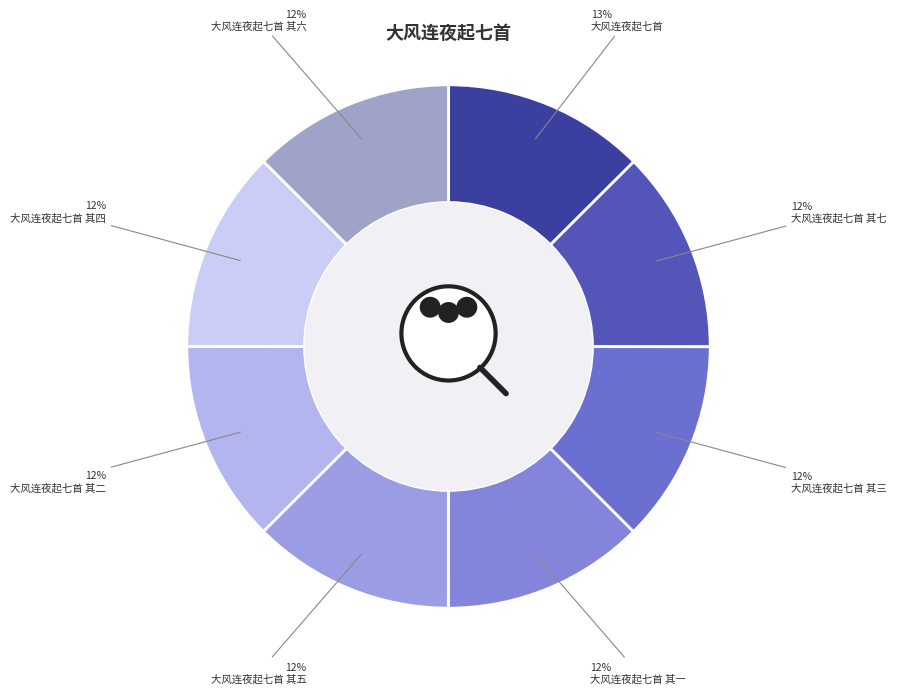

To the nearest percent, what is the combined percentage of 大风连夜起七首 其三 and 大风连夜起七首?

25%